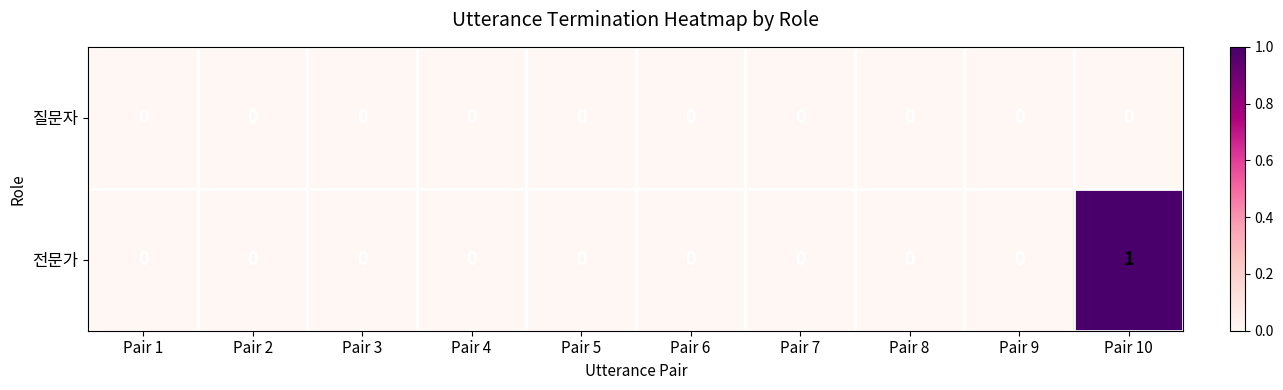

Which series has the largest range (max minus min)?

전문가